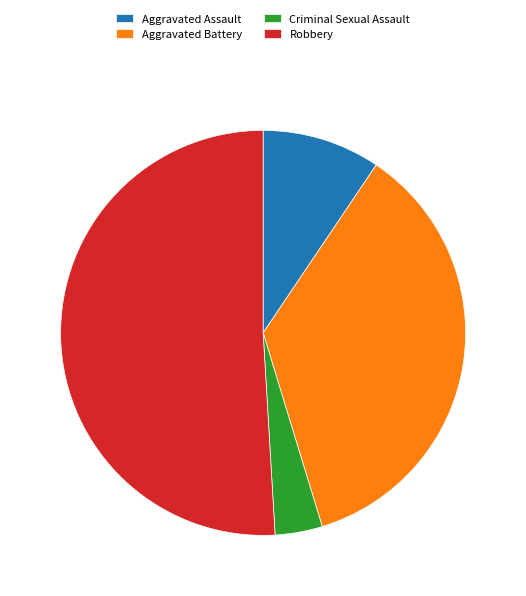

The Criminal Sexual Assault slice represents 9% of the pie. True or false?

False